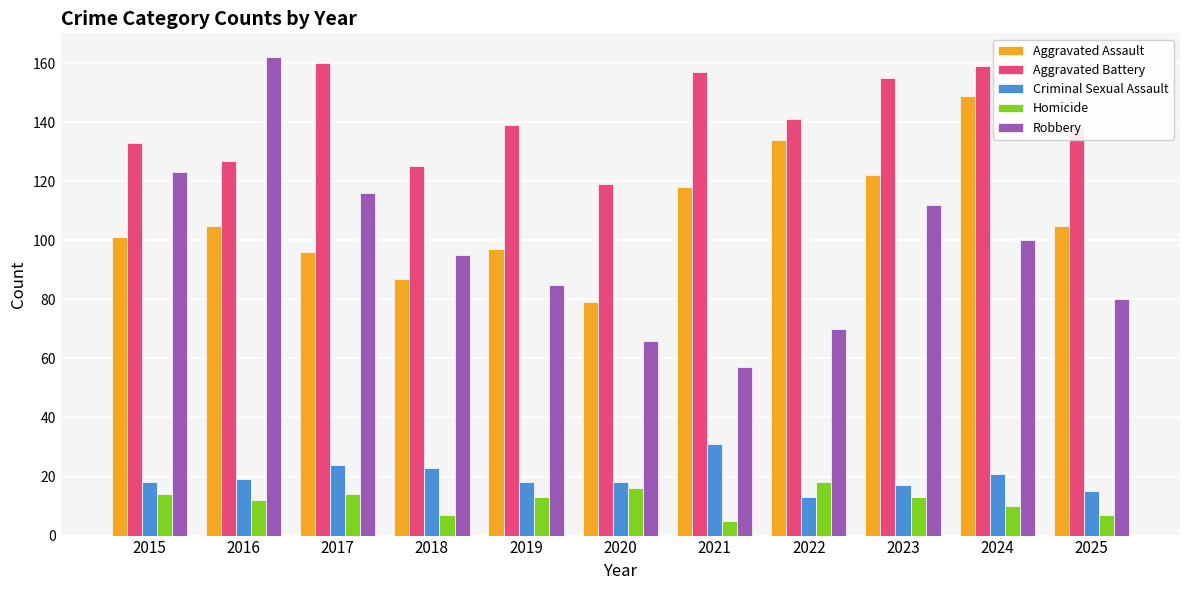

Count the number of data series in this chart.

5